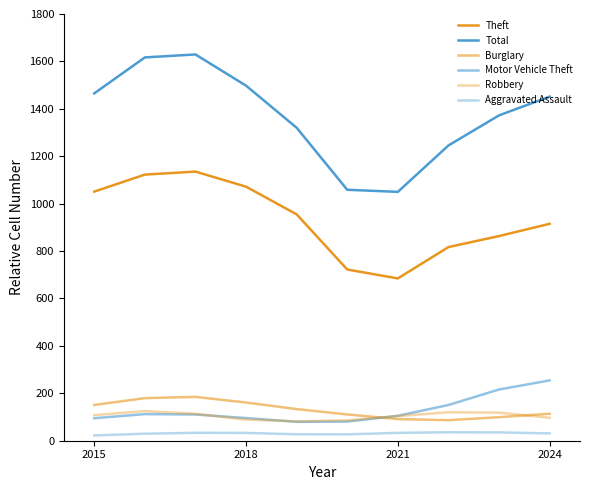

Does the chart have visible grid lines?

No